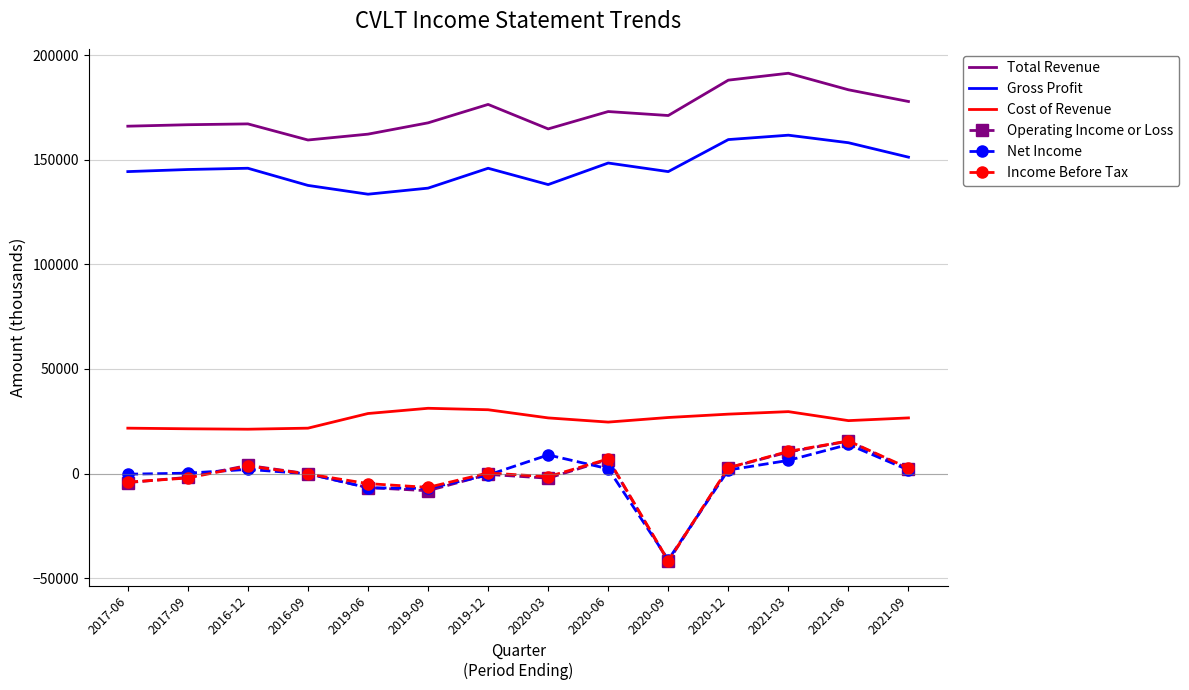

Which series has the largest total across all categories?

Total Revenue